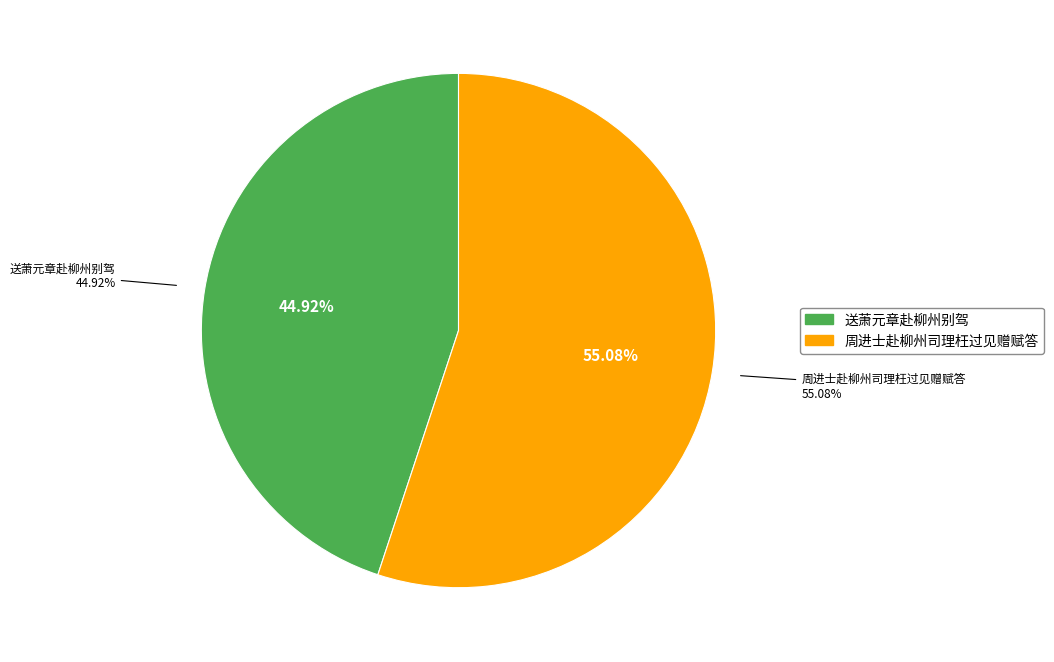

How much of the chart is everything except 送萧元章赴柳州别驾?

55.1%